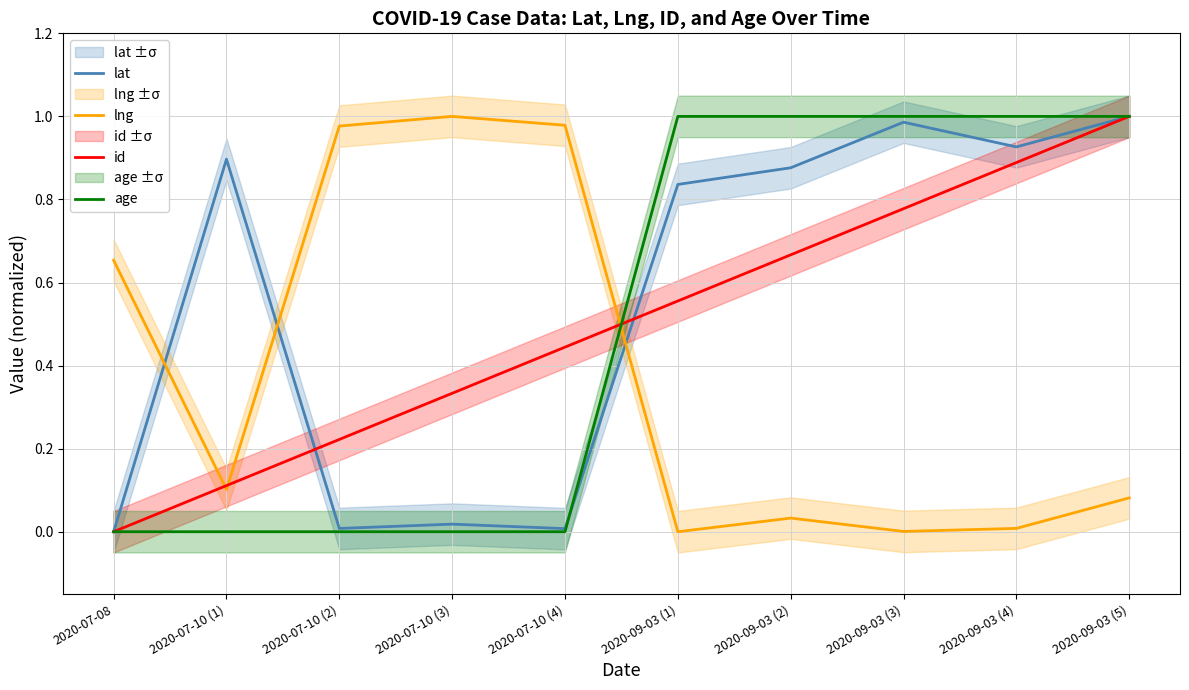

At which label is lat closest to 0?

2020-07-08